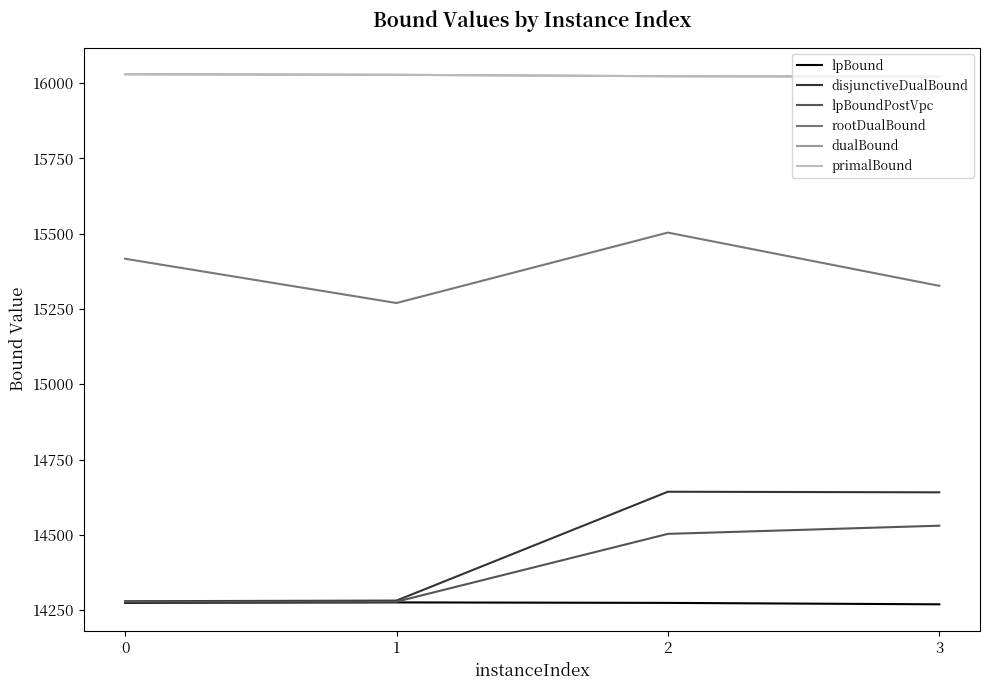

True or false: lpBound and lpBoundPostVpc intersect in this chart.

False